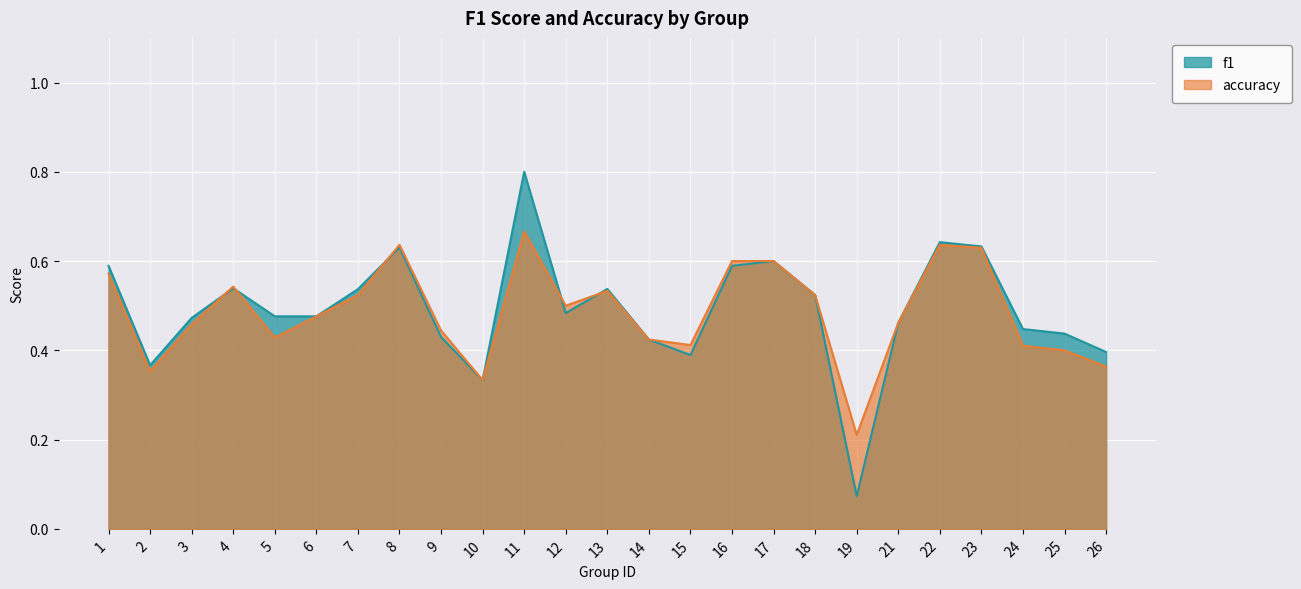

What is the sum of all f1 values?

12.3